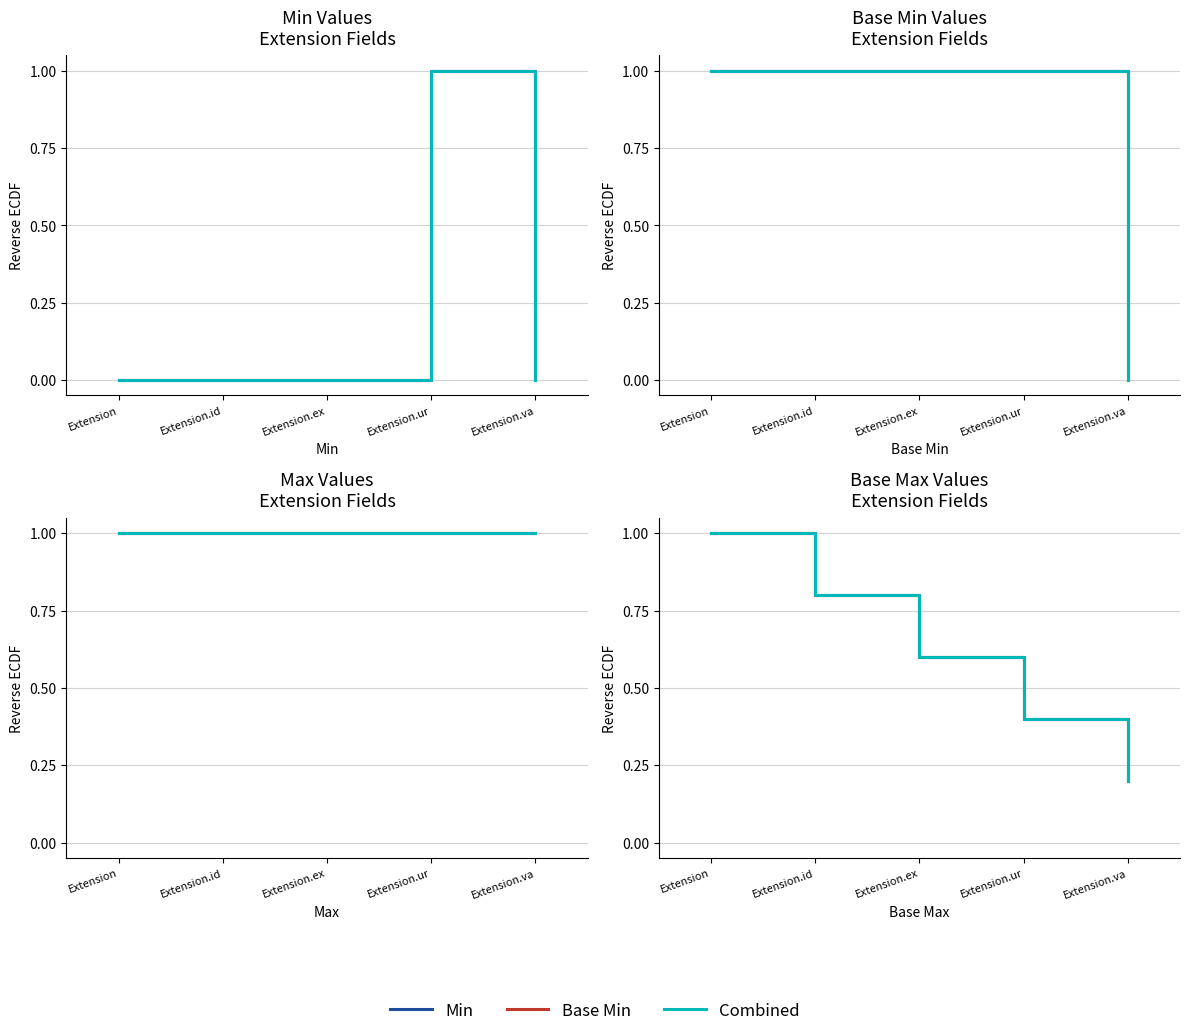

The Min series shows 1.4 at Extension.id. True or false?

False